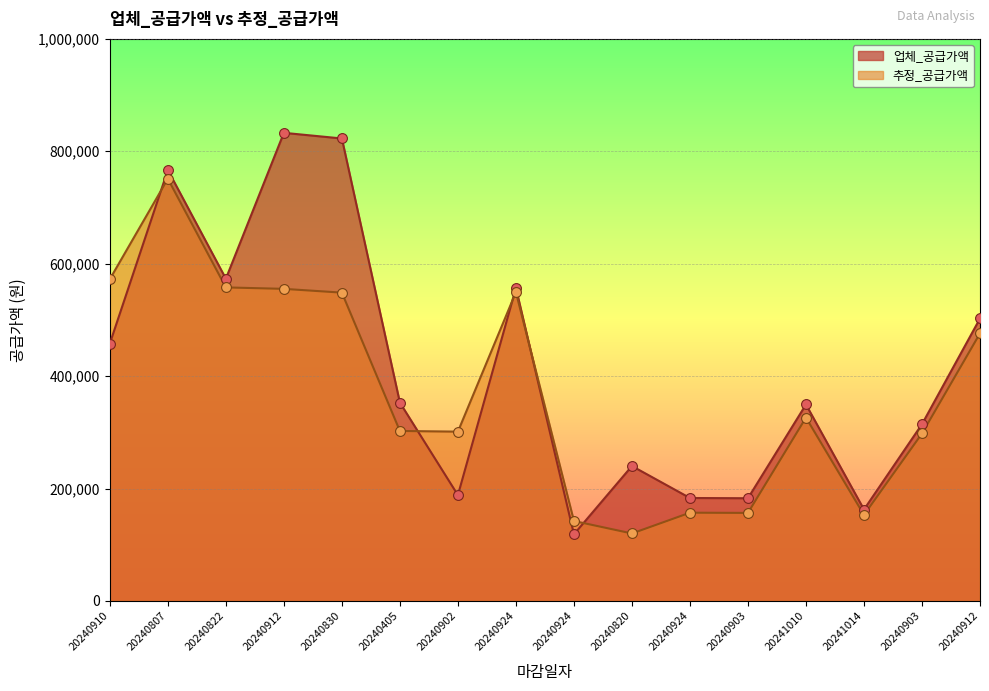

What are all the series names shown in the legend?

업체_공급가액, 추정_공급가액